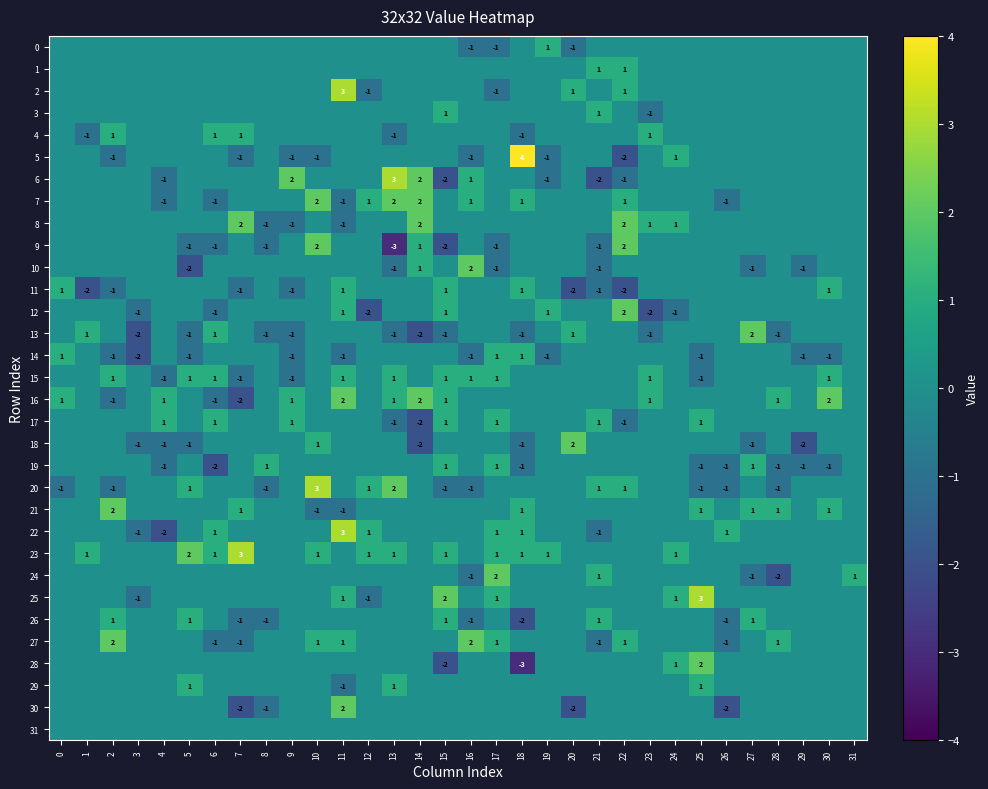

How many distinct data groups are displayed?

32